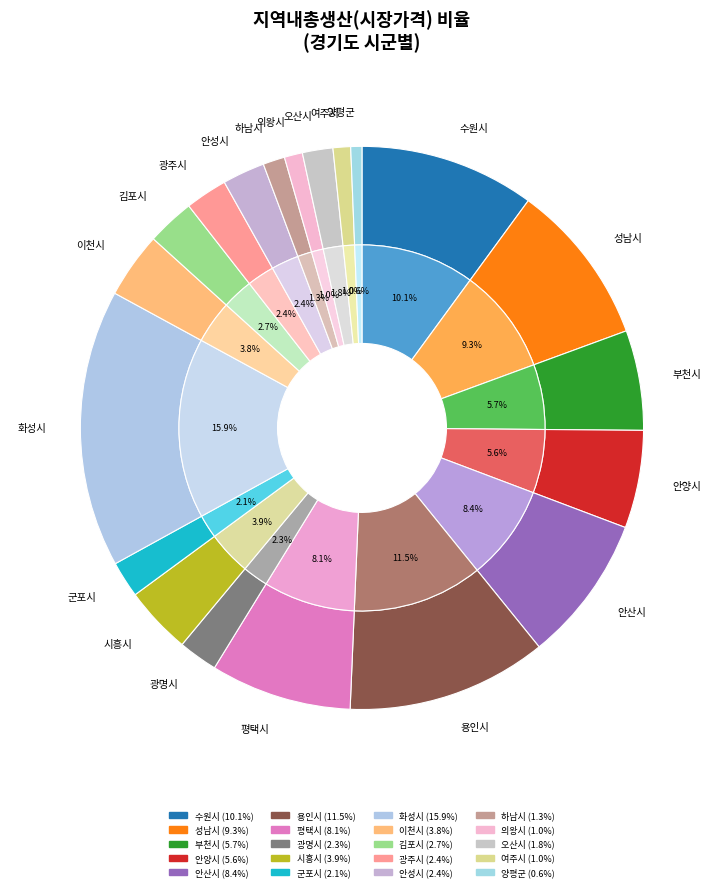

How many slices are in this pie chart?

20